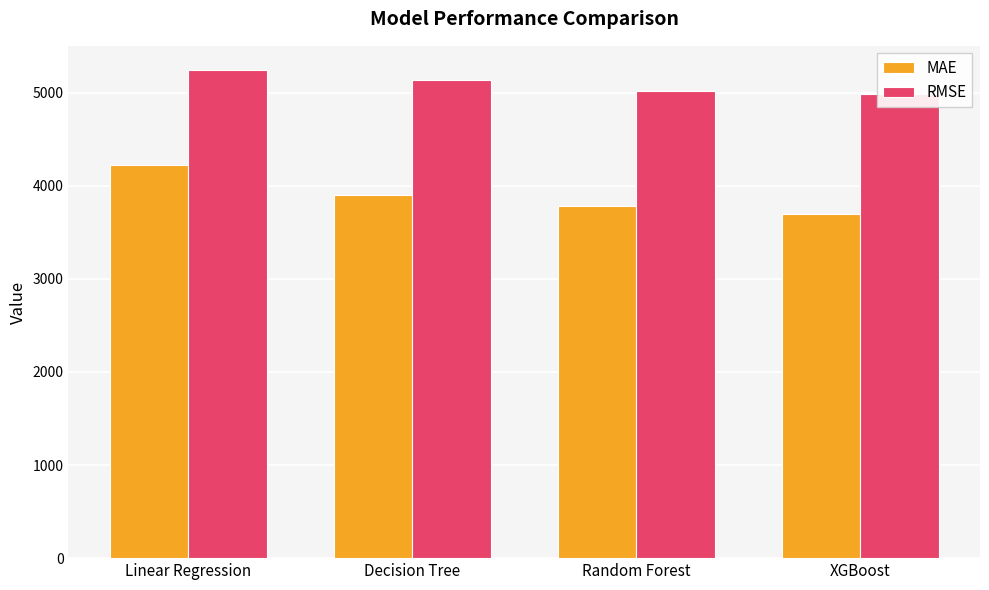

What position from the right is Linear Regression?

4